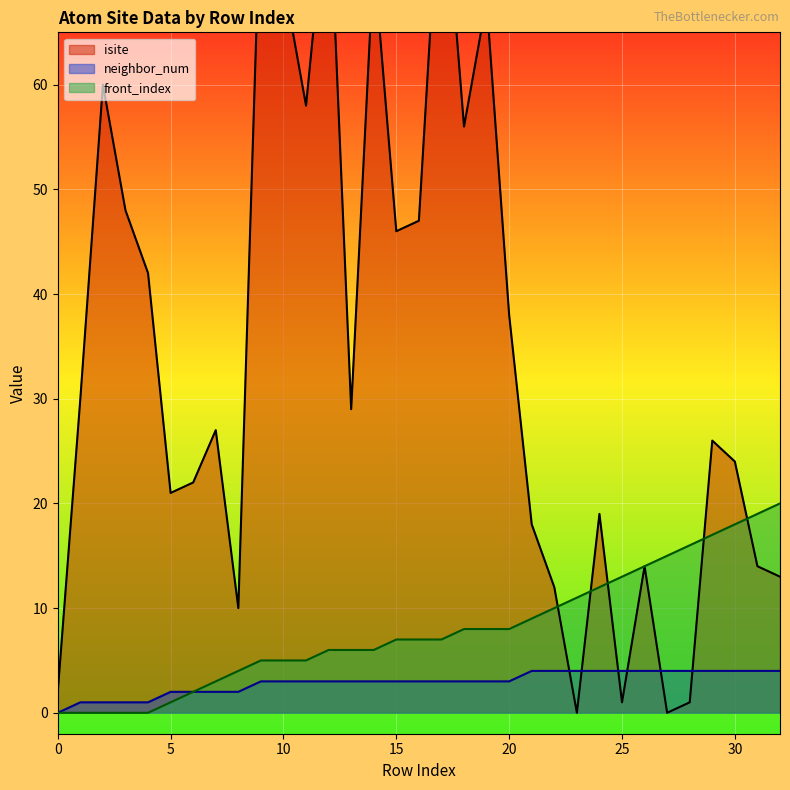

What is the difference between the highest and lowest values at 30?

20